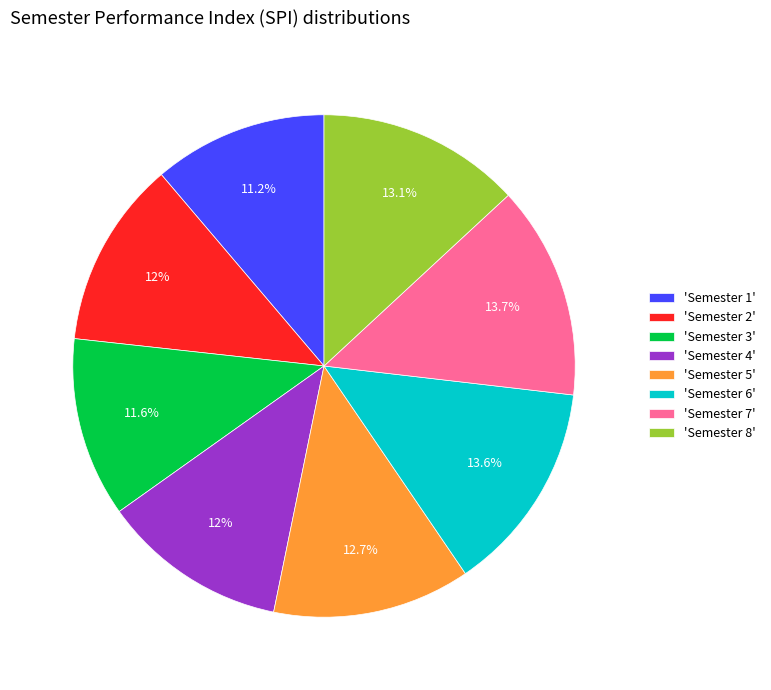

Count the number of slices in the pie.

8